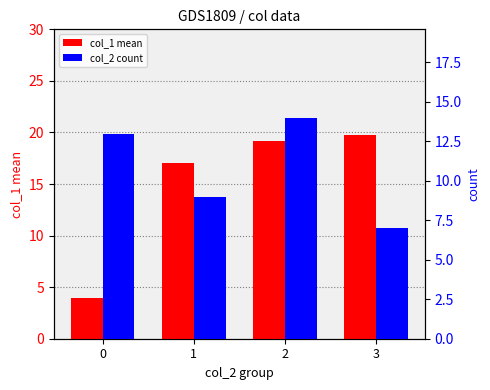

Reading left to right, list all the values displayed in this chart.

col_1 mean: 3.9	17.0	19.2	19.7
col_2 count: 13.0	9.0	14.0	7.0